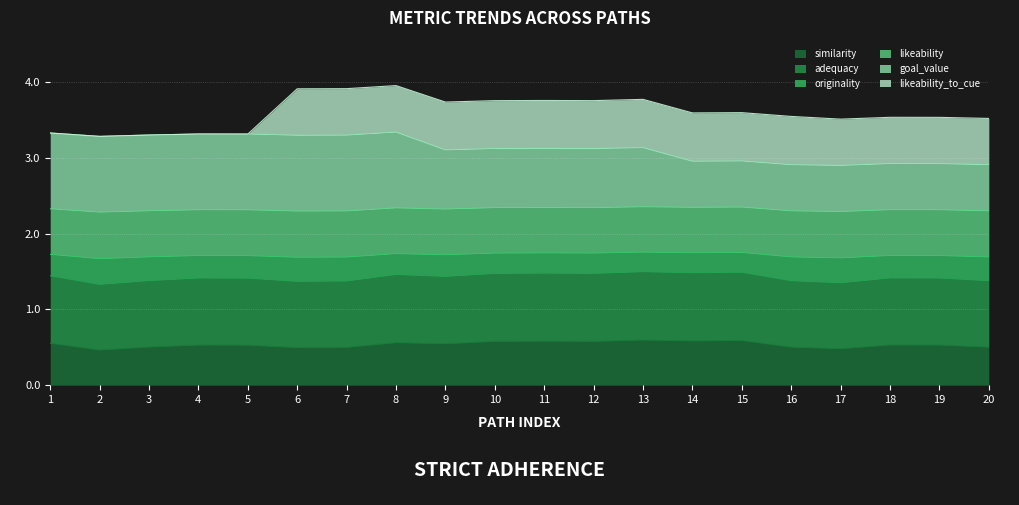

What is the total value across all series at 11?

3.8